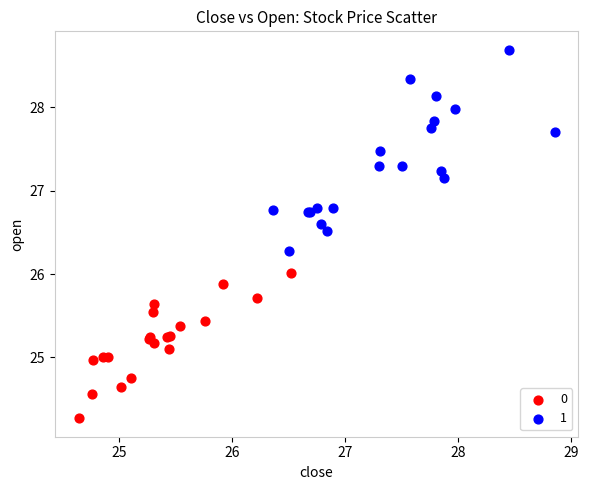

What are all the series names shown in the legend?

0, 1